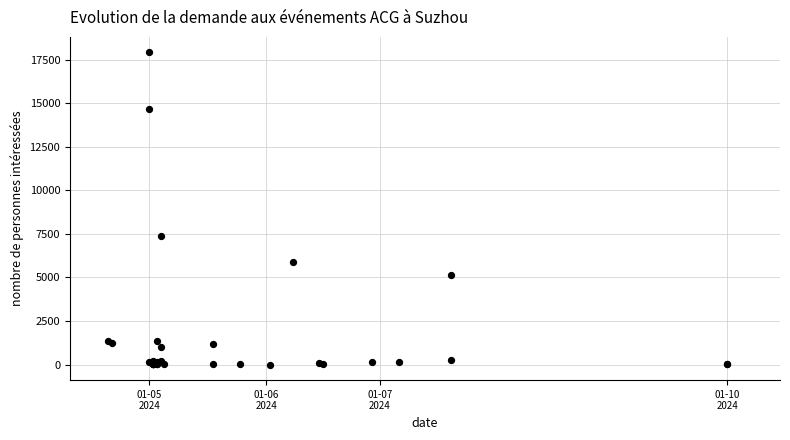

What Y value in the scatter plot is closest to 8954?

7395